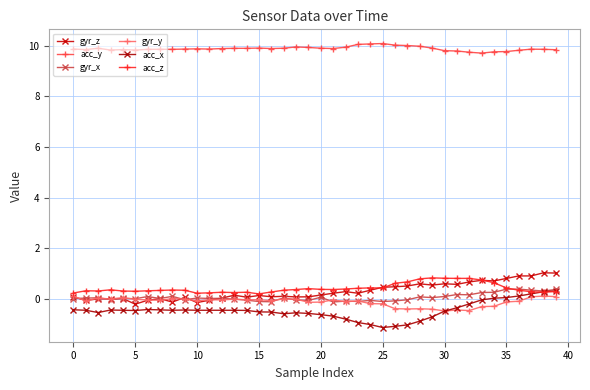

How many lines are shown in the chart?

6